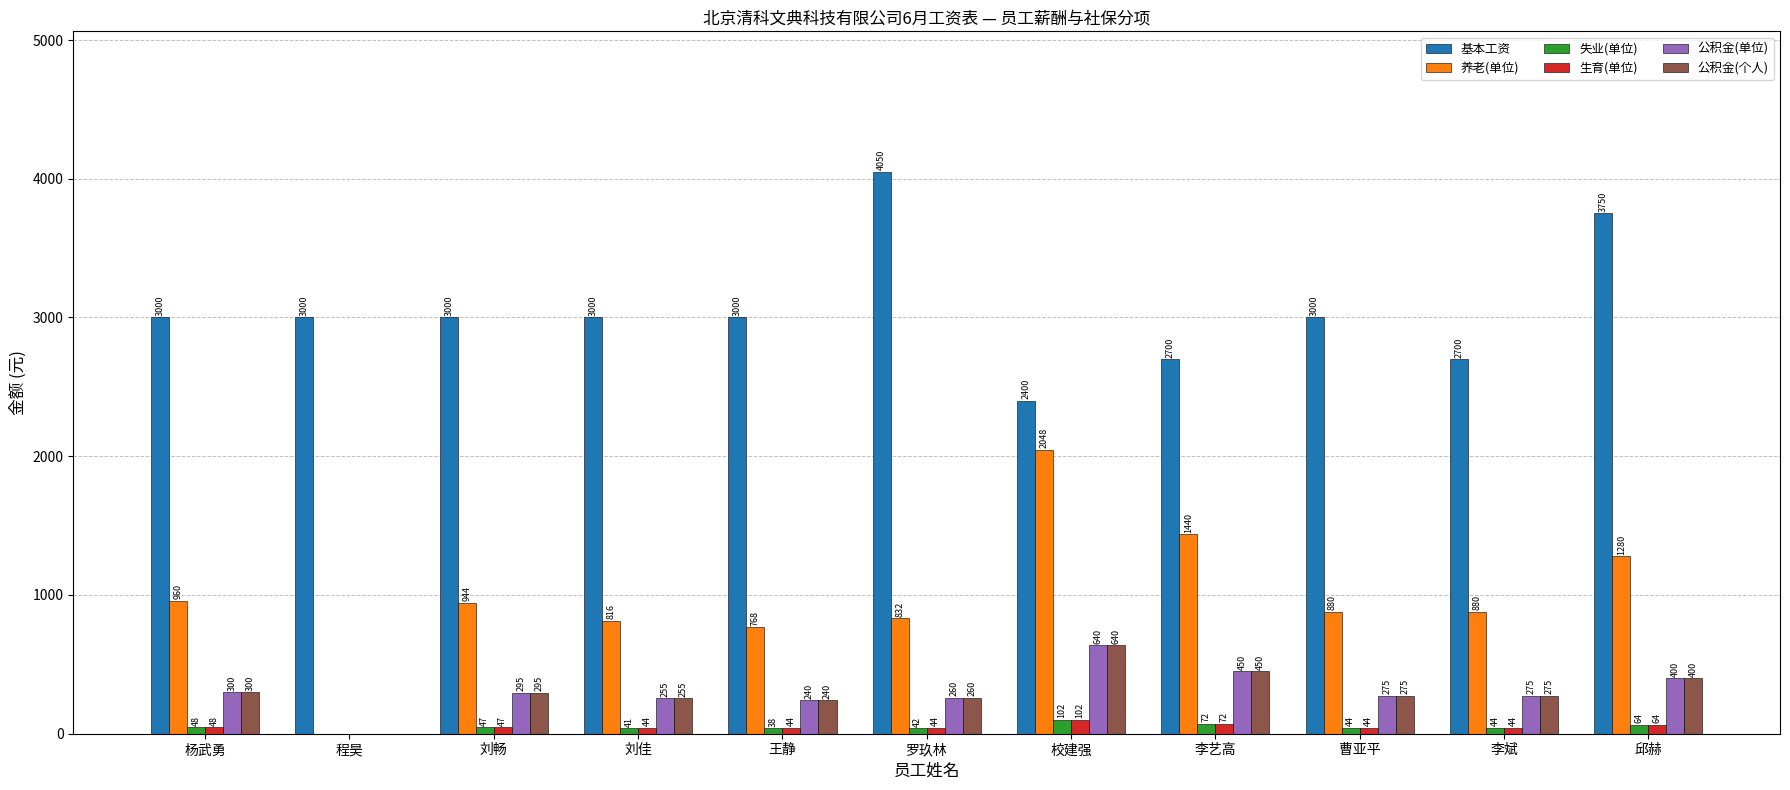

What are all the series names shown in the legend?

基本工资, 养老(单位), 失业(单位), 生育(单位), 公积金(单位), 公积金(个人)